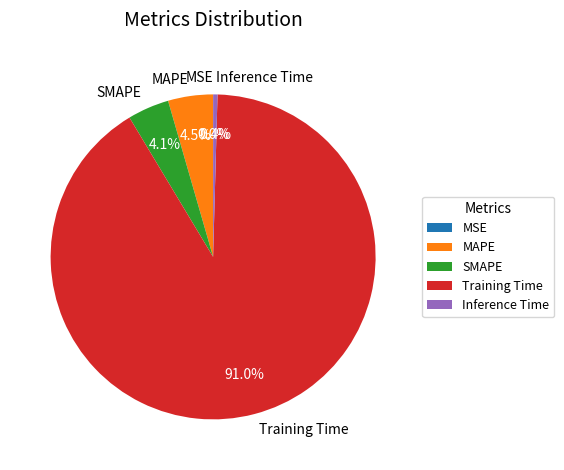

To the nearest percent, what is the difference between the largest and smallest slice percentages?

91%